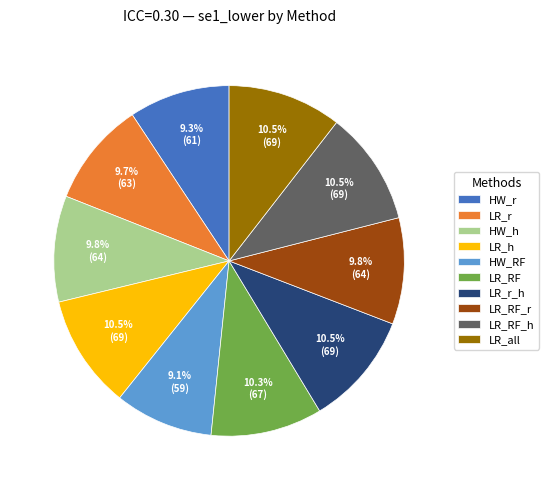

To the nearest percent, what is the difference between the LR_r and LR_all slice percentages?

1%